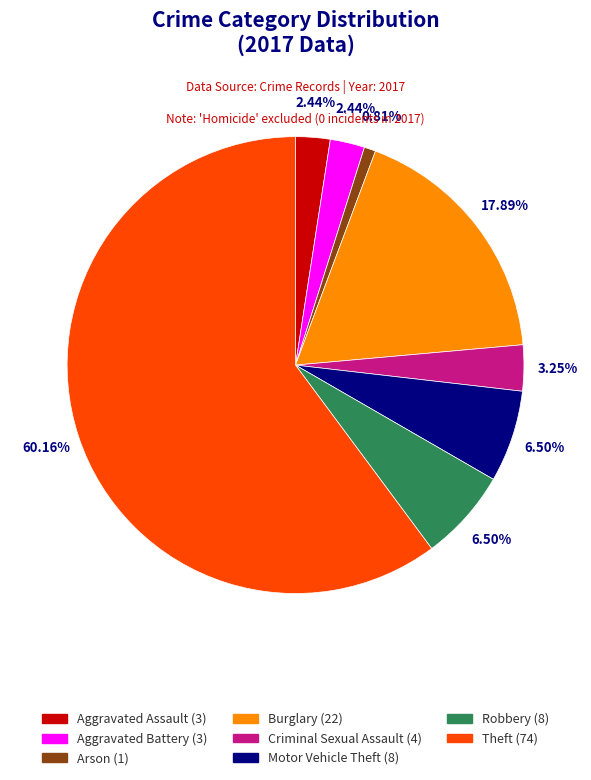

What percentage is the Burglary slice, to the nearest percent?

18%